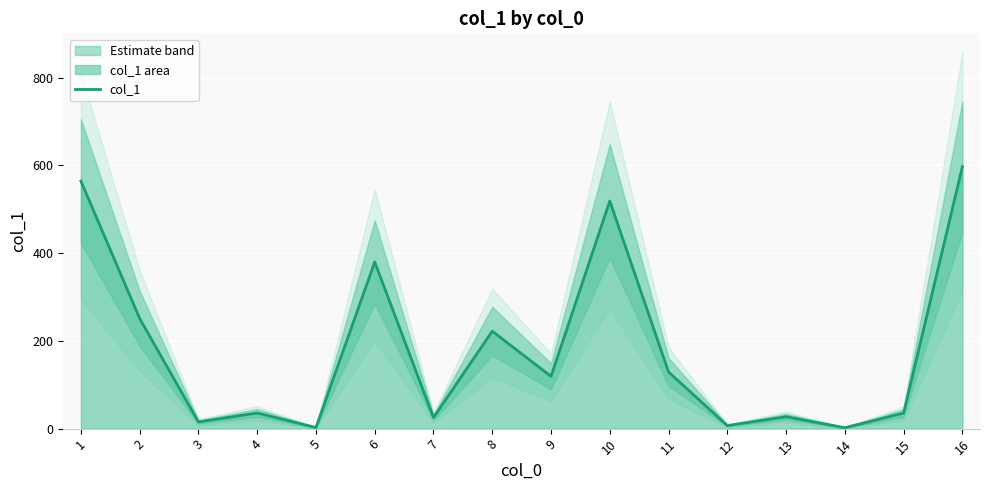

What is the value of the 7th point from the left?

25.1